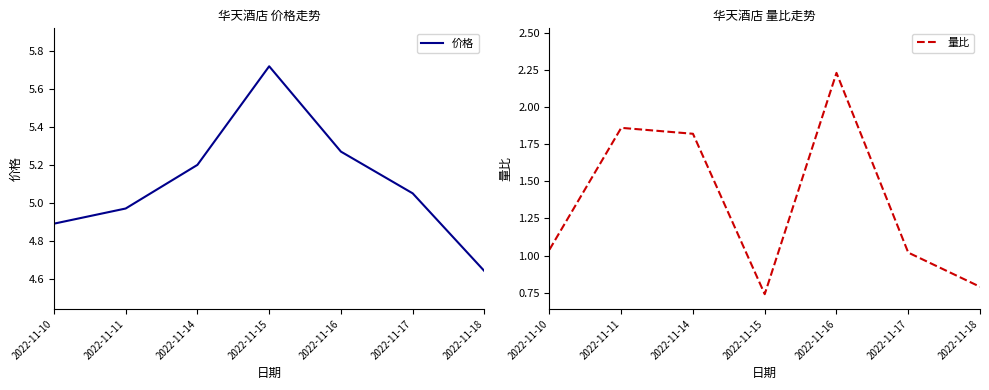

At how many categories does at least one series exceed 2?

7